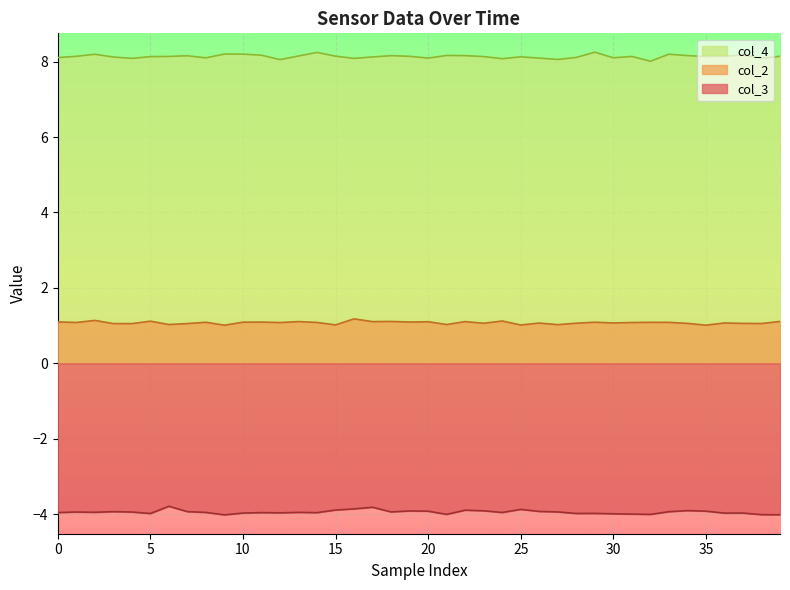

What is the value of the col_2 point at the 12th from the left?

1.1